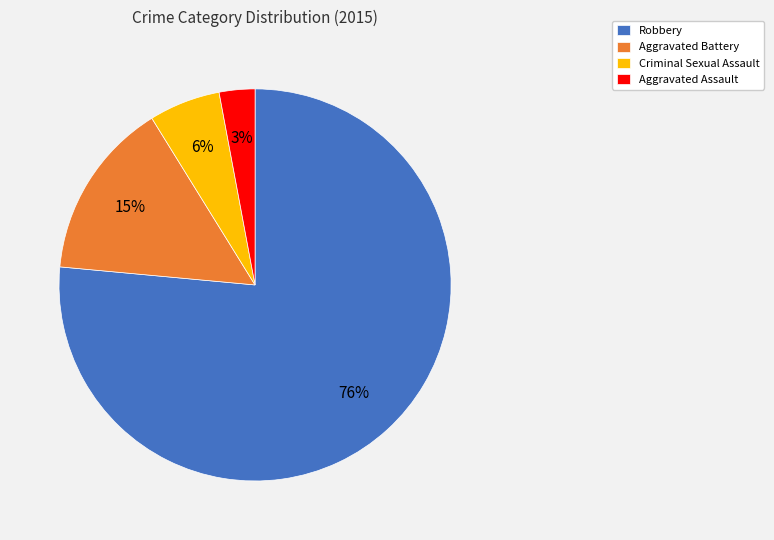

Which category has the smallest portion of the pie?

Aggravated Assault